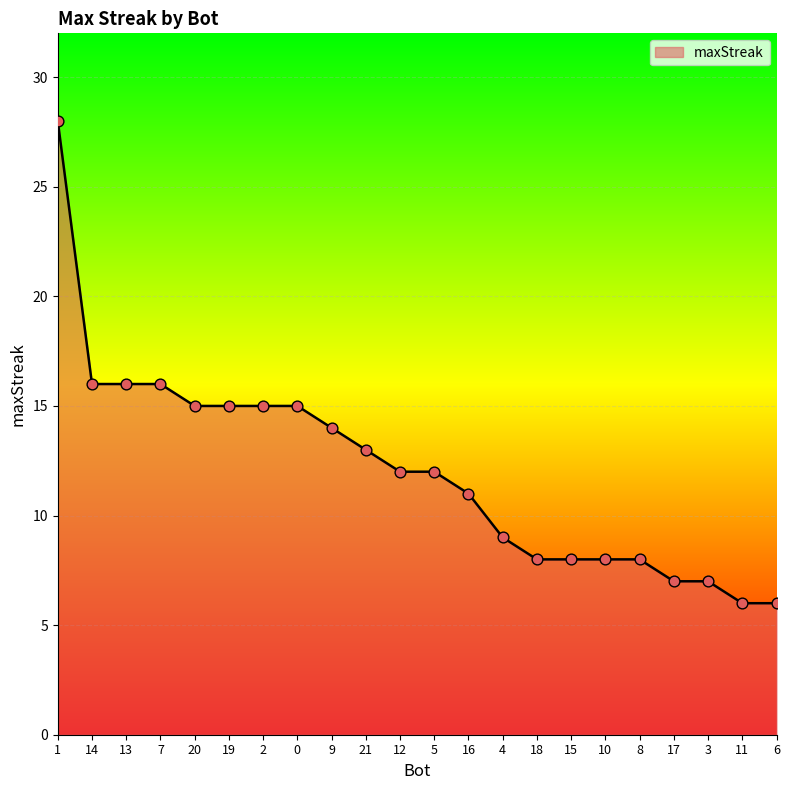

What is the change in value from 9 to 17?

-7